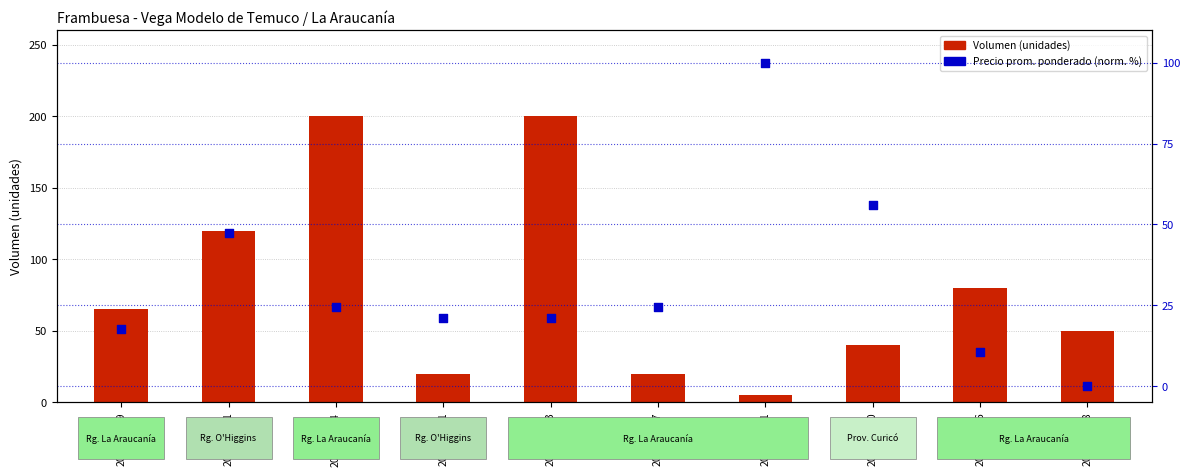

Is the value of Volumen (kg) at 2021-01-19 greater than the value of Precio prom. ponderado (normalizado %) at 2020-12-10?

Yes